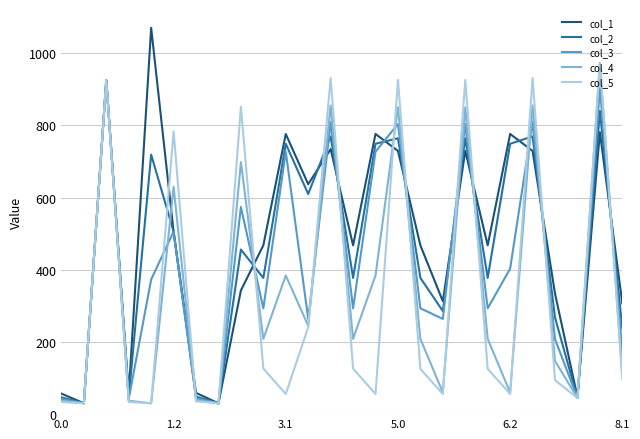

Does the chart display data point markers on the line(s)?

No